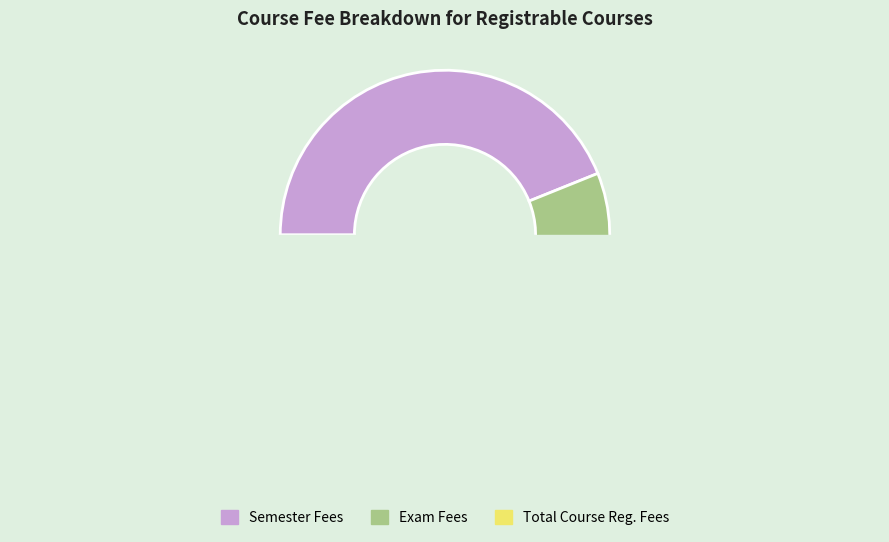

Combined, do Total Course Reg. Fees and Semester Fees account for over 50%?

Yes